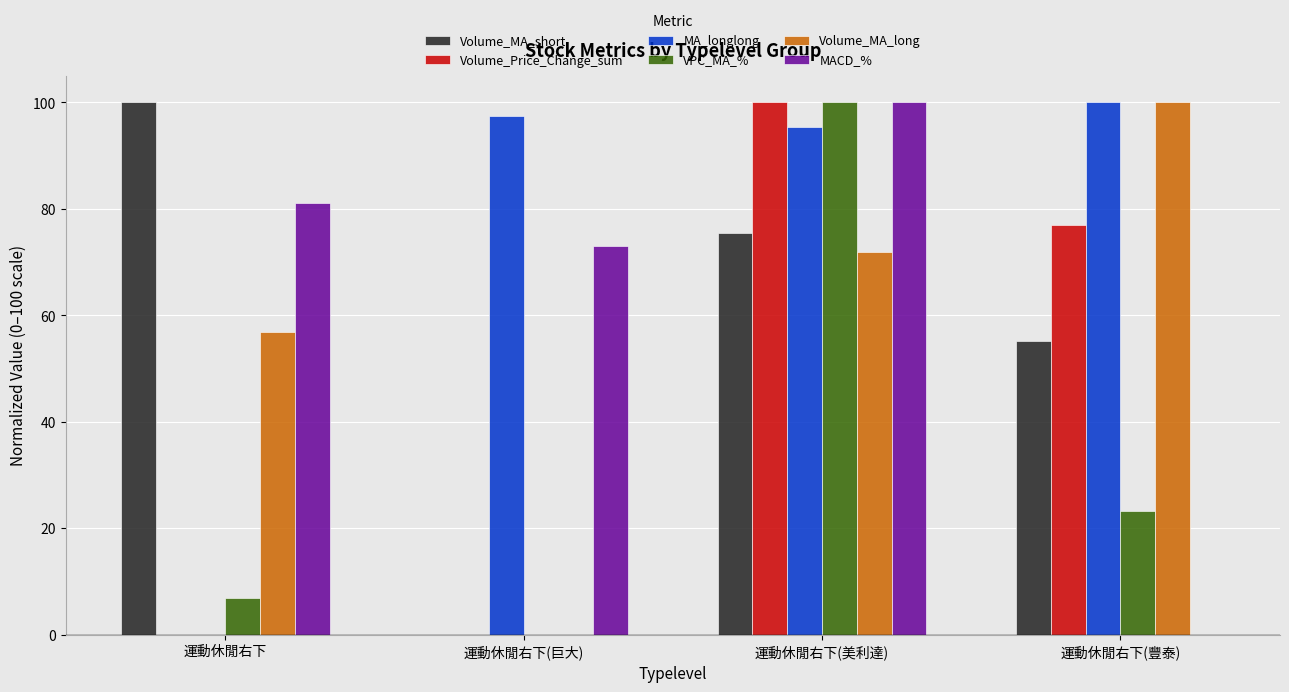

Which series has the largest total across all categories?

MA_longlong